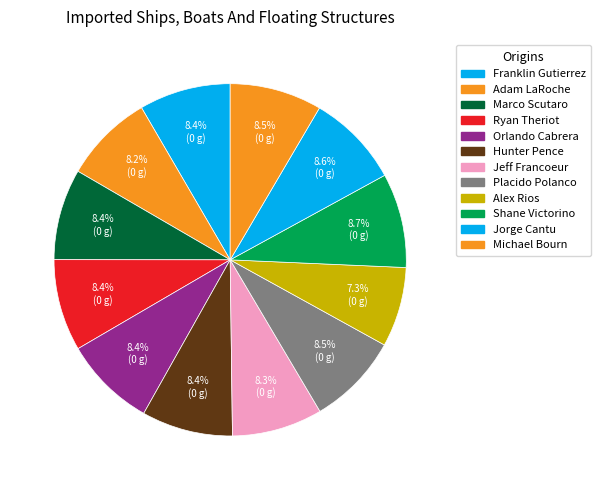

How many slices are in this pie chart?

12